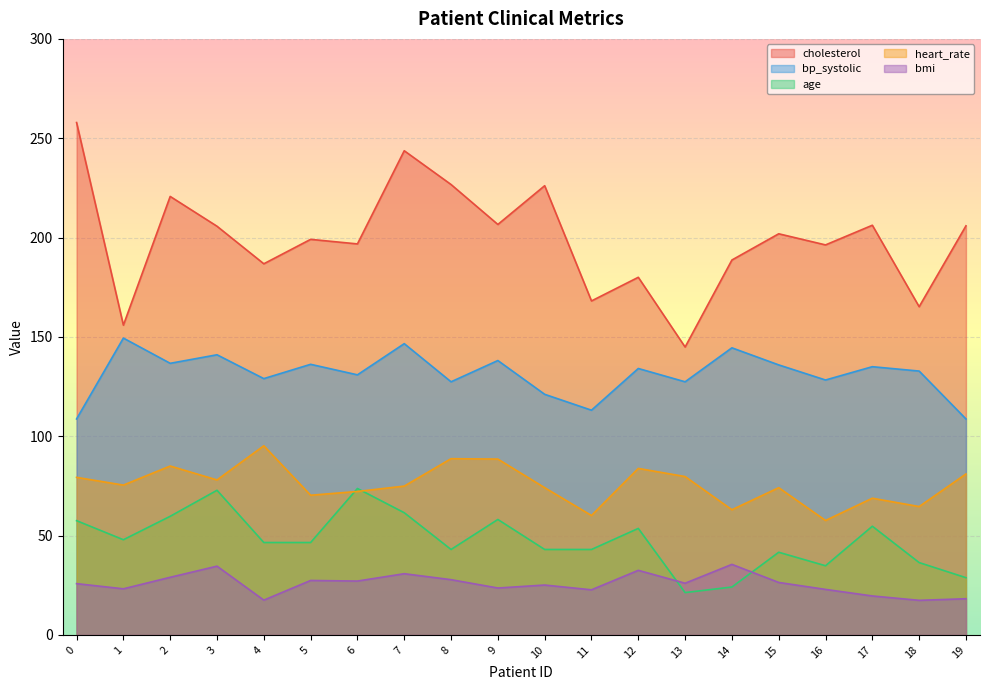

What is the sum of the bp_systolic values at 15 and 14?

280.4